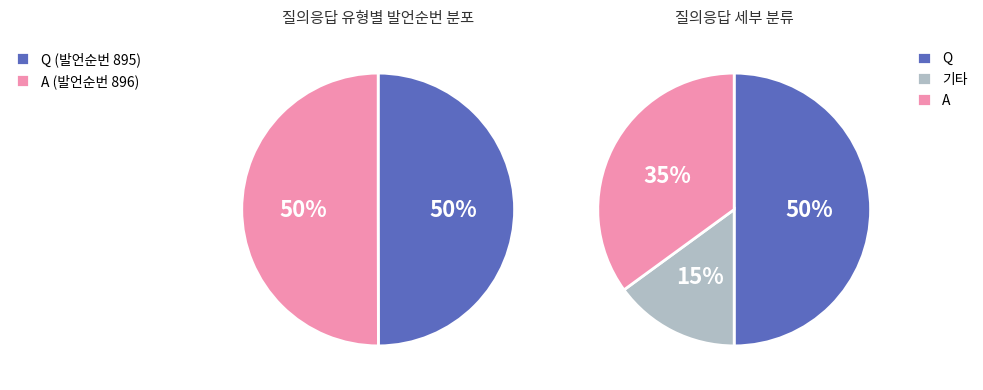

What percentage is the Q slice, to the nearest percent?

50%